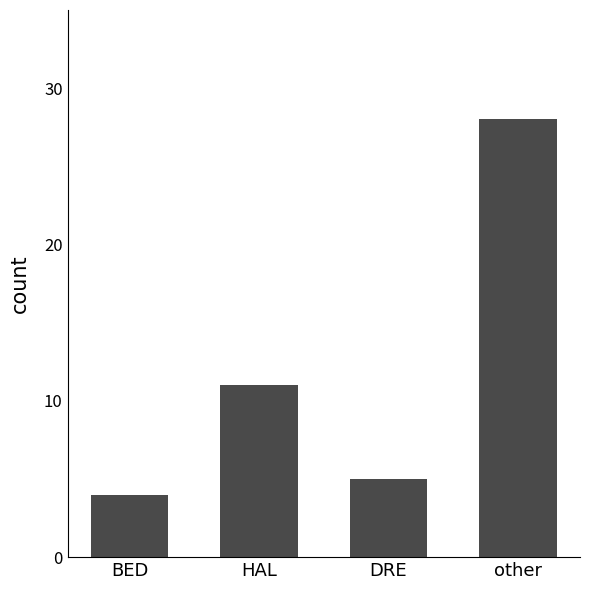

How many bars are there in total?

4